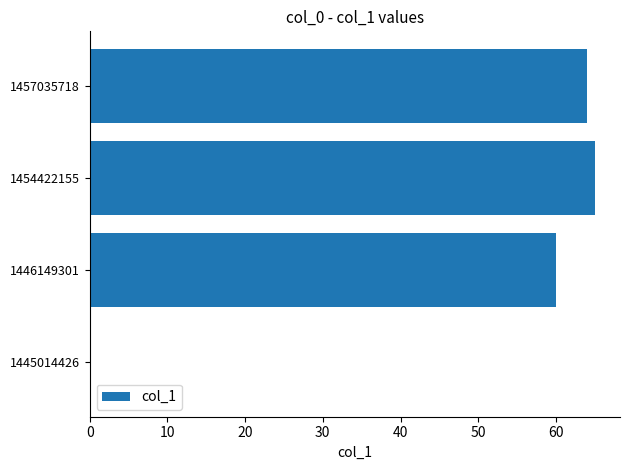

At which label is the value closest to 32?

1446149301